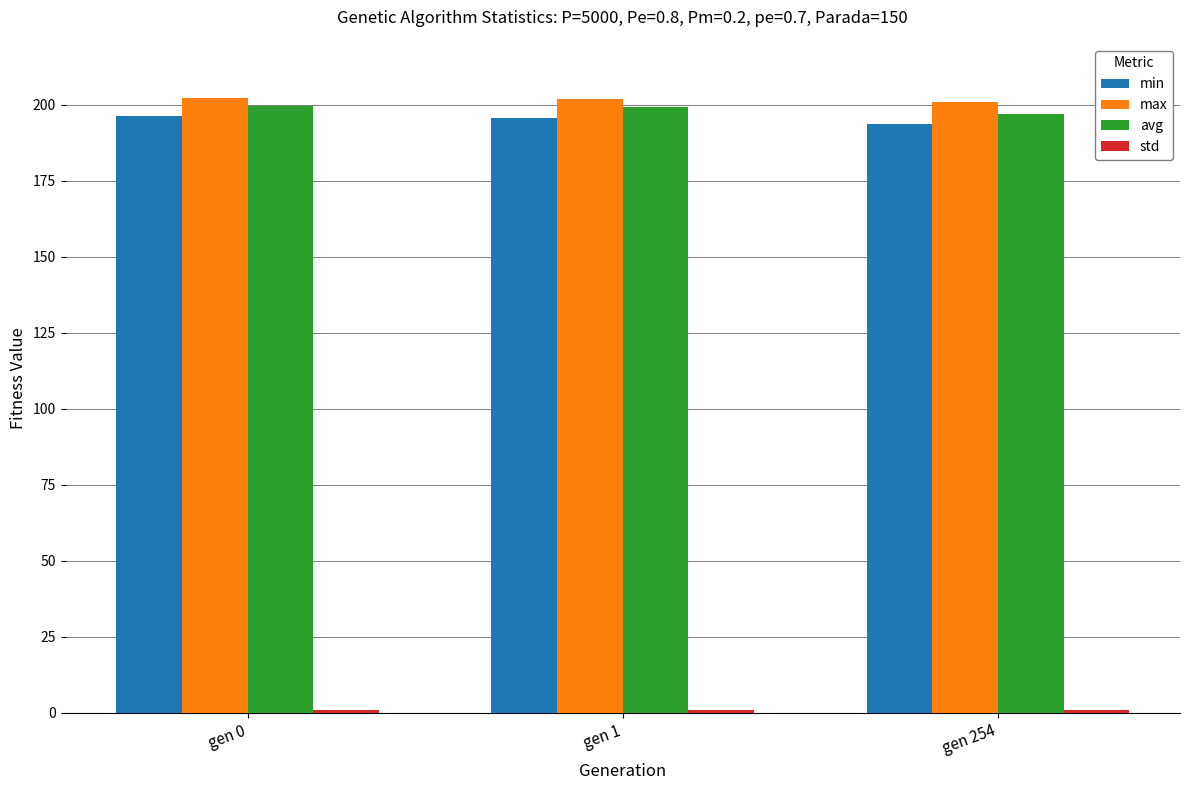

How many data points in min are less than 195?

1